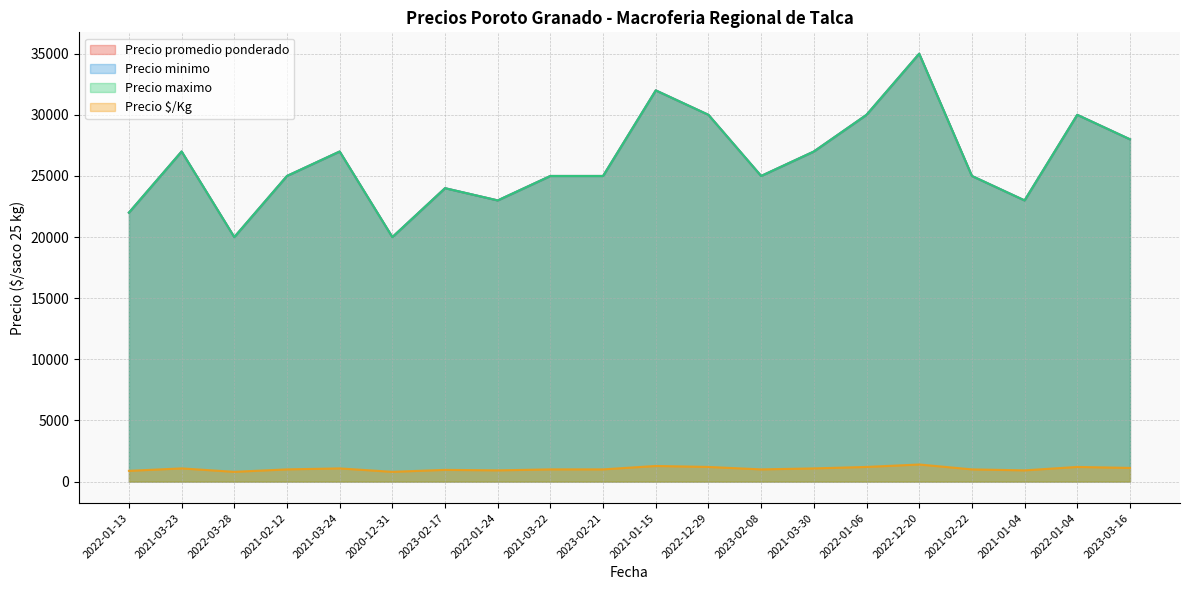

Where is the first local maximum for Precio $/Kg?

2021-03-23